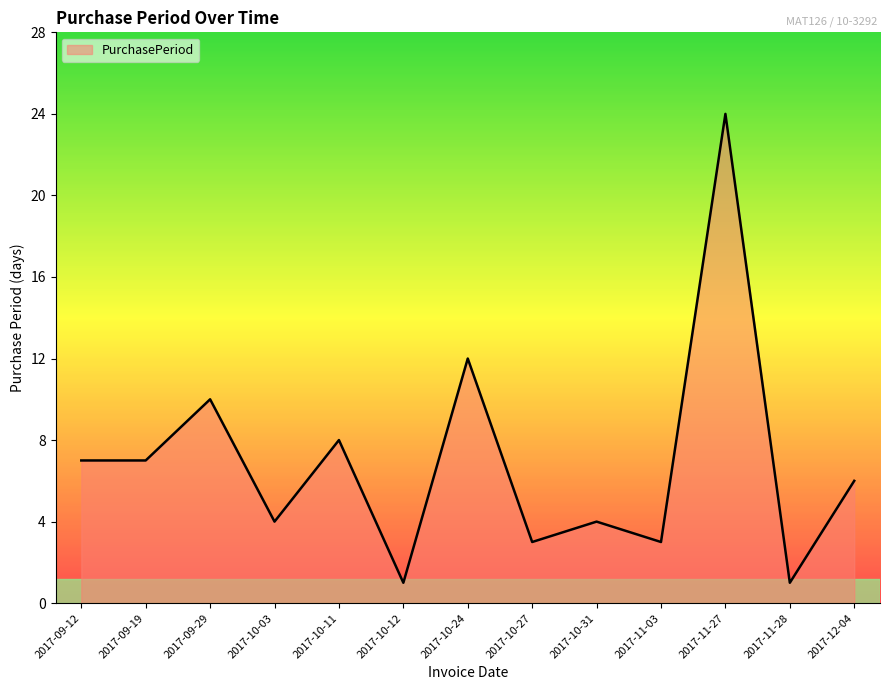

True or false: there are more than 1 points higher than both neighbors.

True